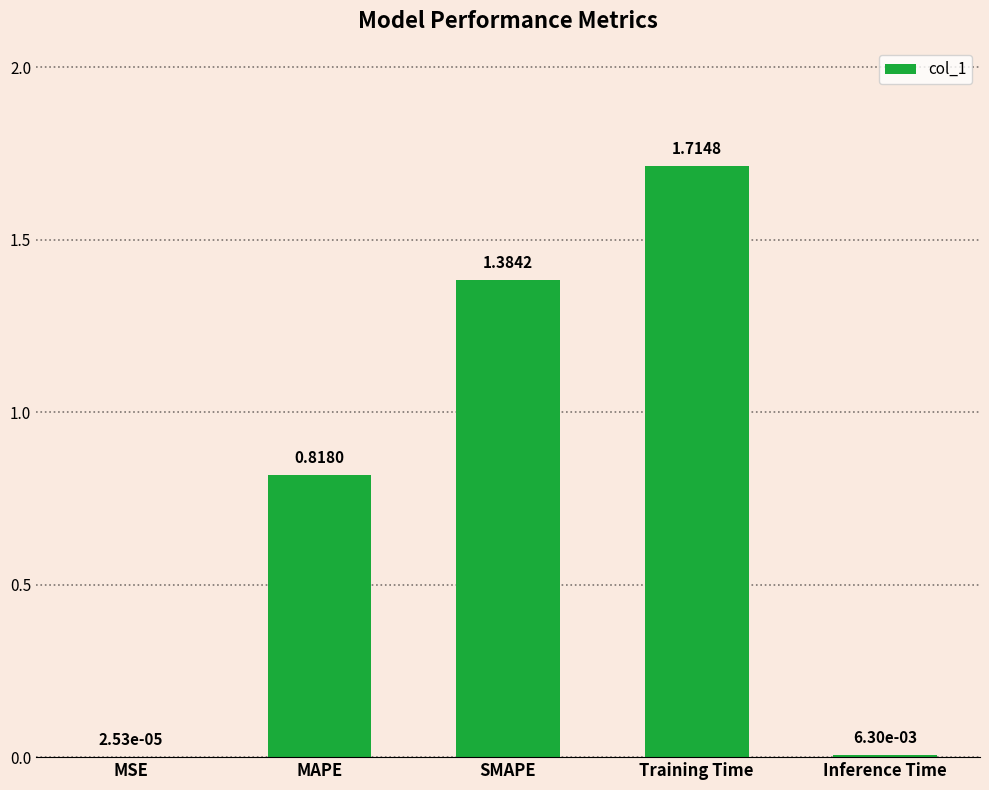

Which category has the highest value across all series?

Training Time